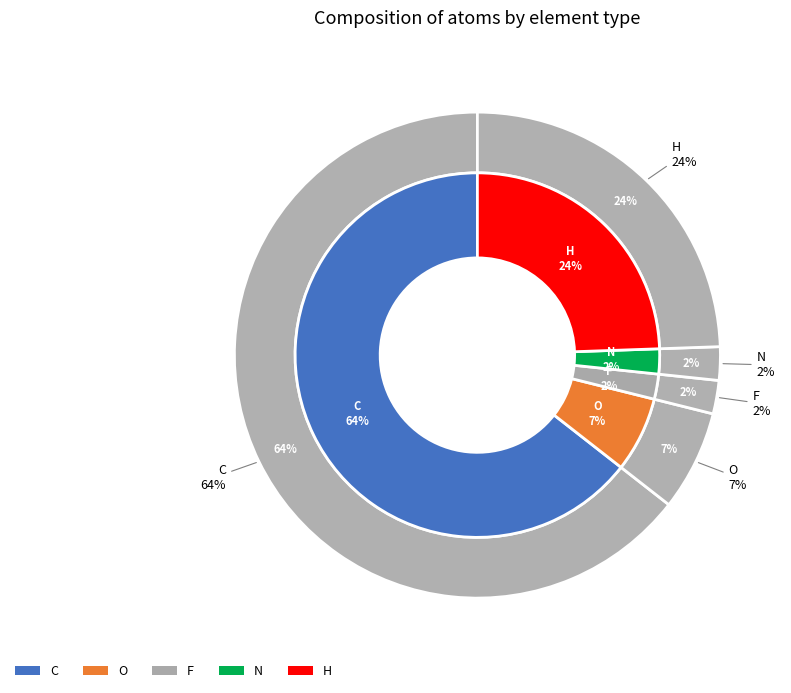

Approximately how many times larger is the value at F compared to N?

1.0